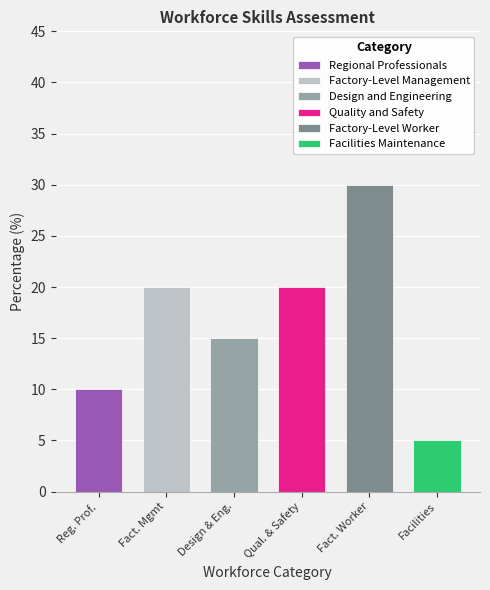

Which series has the largest range (max minus min)?

Regional Professionals